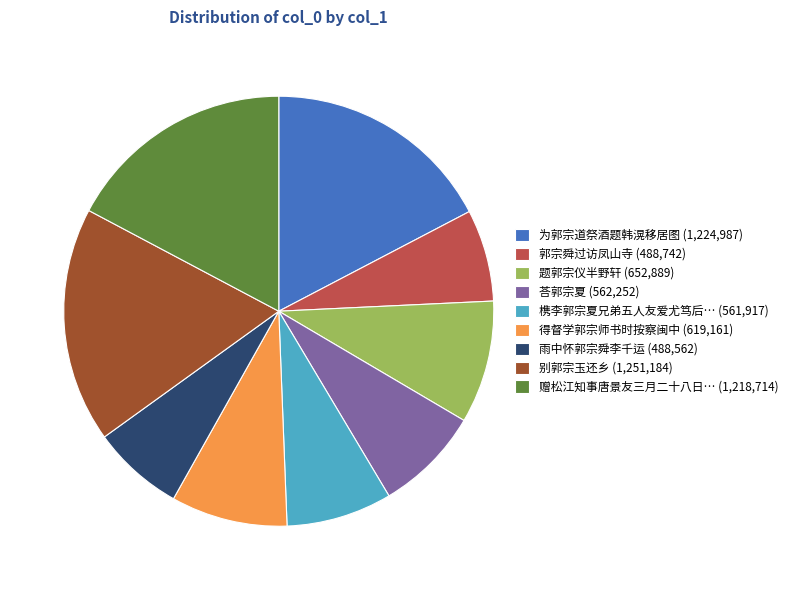

How many segments does this pie chart have?

9